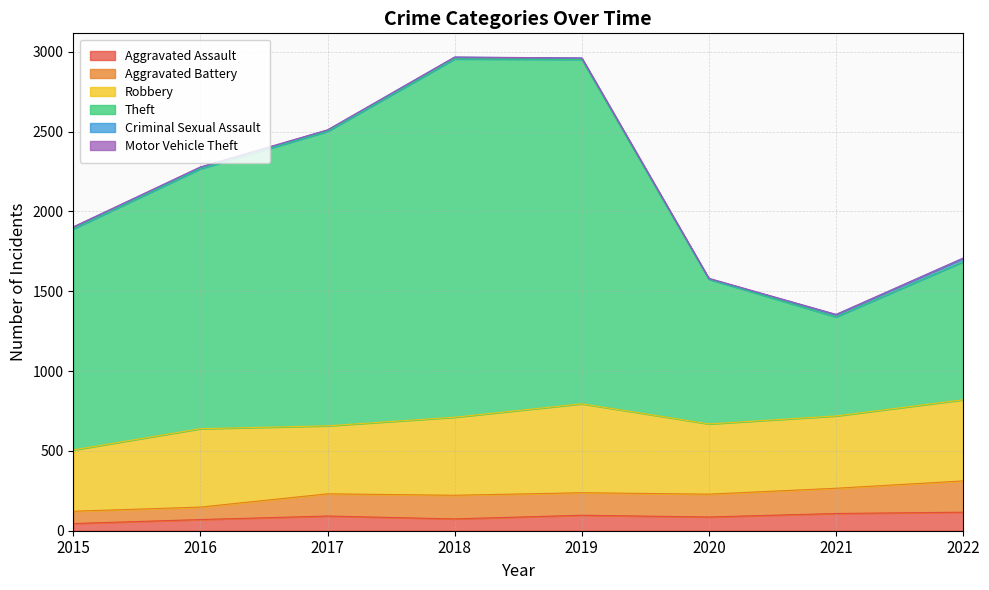

At which category does Theft reach its first local valley?

2021